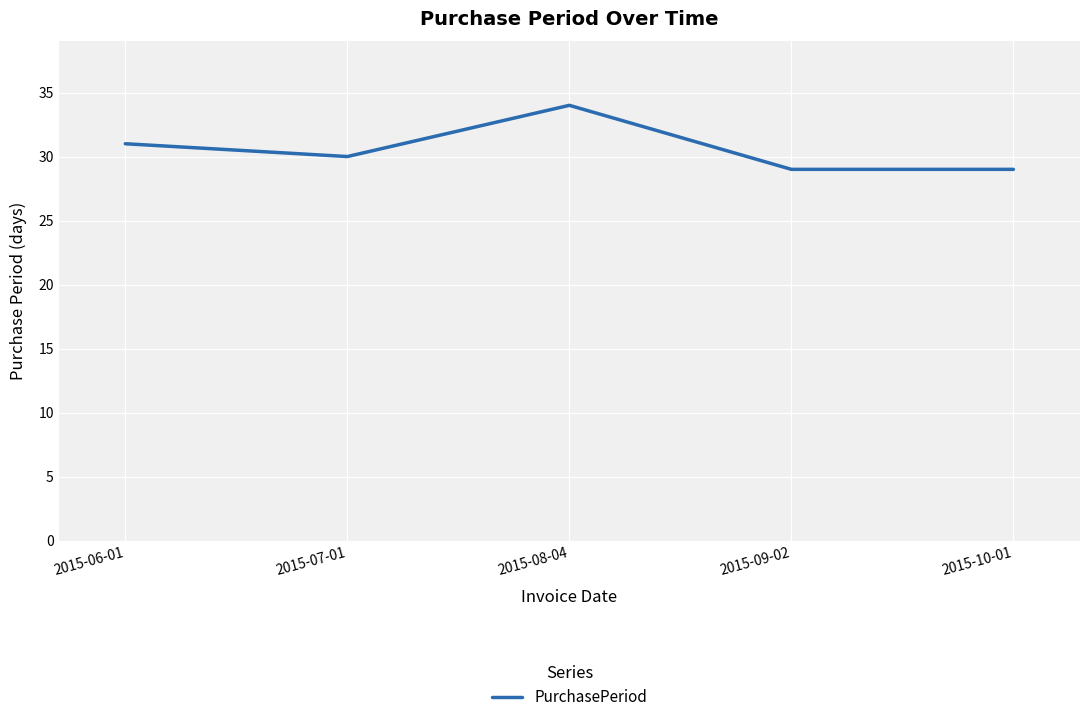

At which category does the data reach its first local valley?

2015-07-01